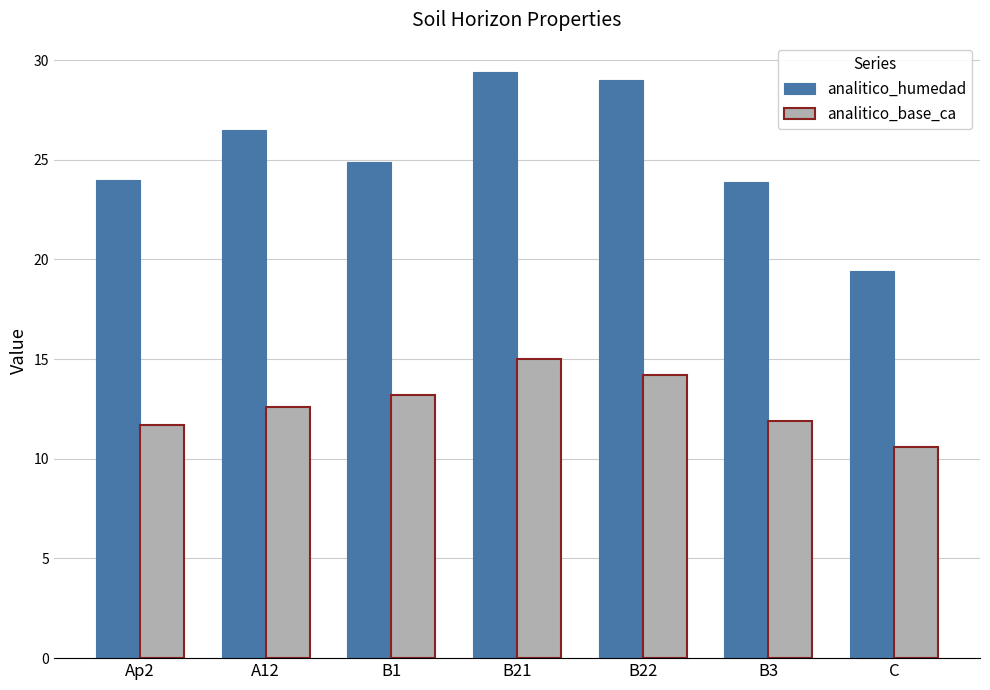

How many groups of bars are there?

7